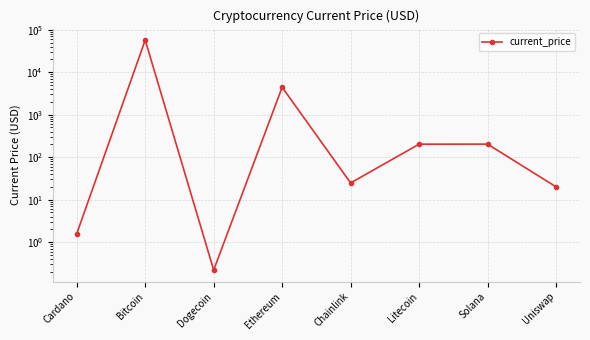

How many values are below 202?

4